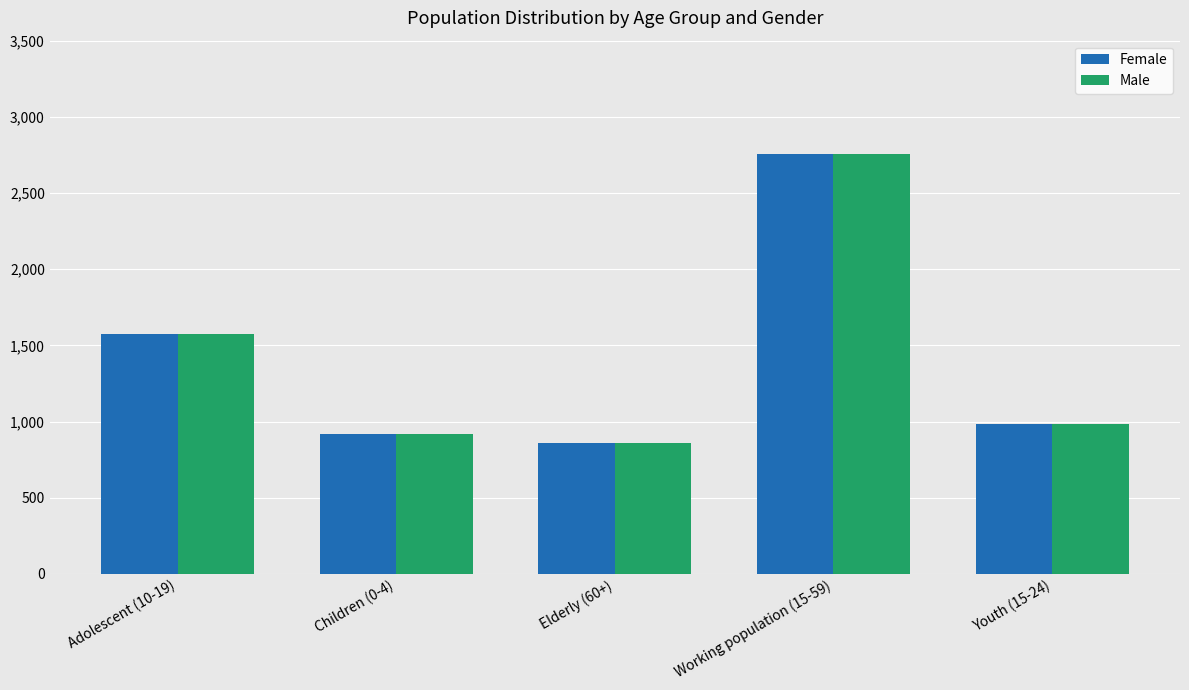

At how many categories does at least one series exceed 1178?

2